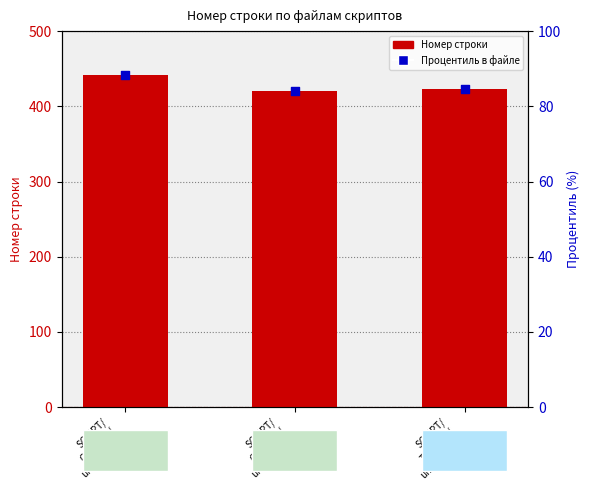

At which category is the sum across all series the highest?

SCRIPT/
G01P03A/
um0305.ssb